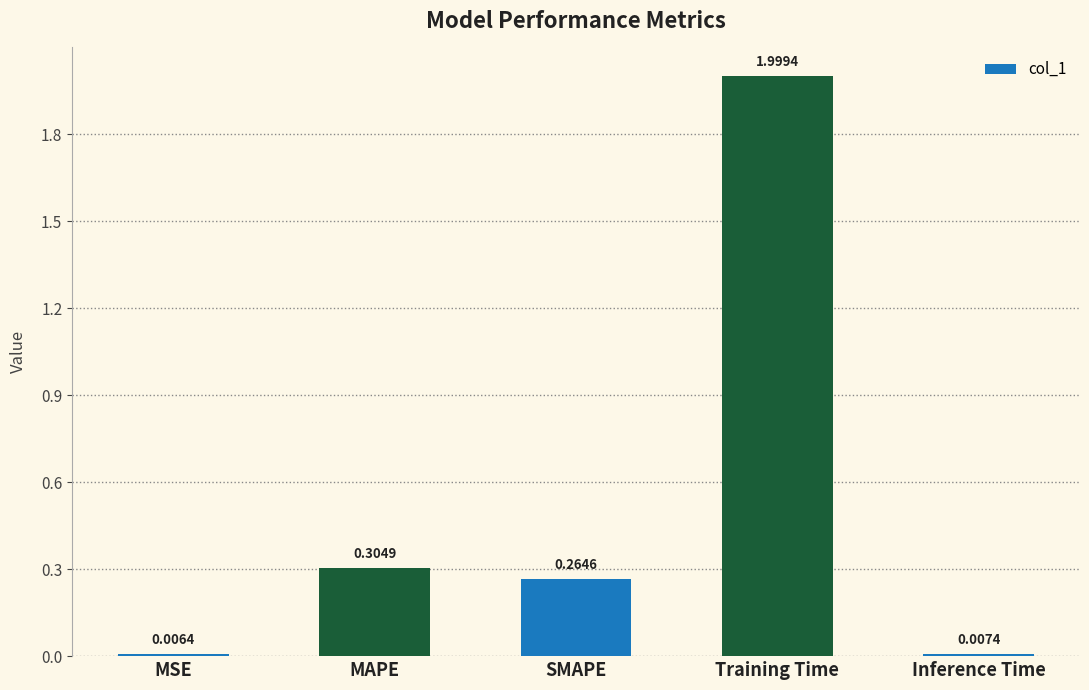

The value at SMAPE is 0.1. True or false?

False